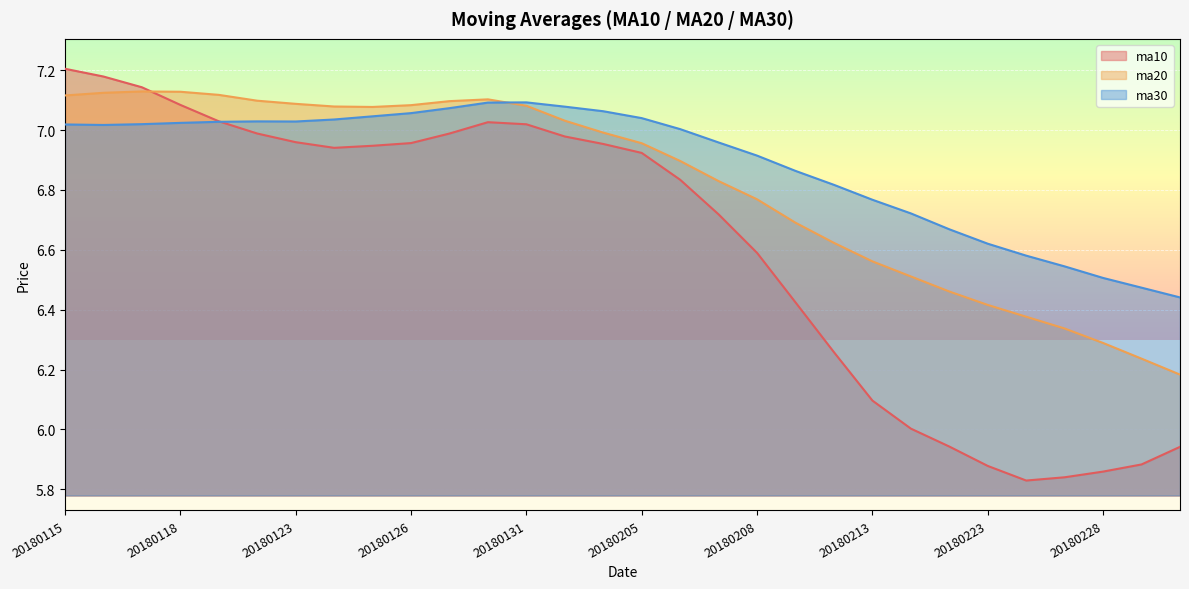

Reading left to right, transcribe all the data shown in this chart.

ma10: 7.2	7.2	7.1	7.1	7.0	7.0	7.0	6.9	6.9	7.0	7.0	7.0	7.0	7.0	7.0	6.9	6.8	6.7	6.6	6.4	6.3	6.1	6.0	5.9	5.9	5.8	5.8	5.9	5.9	5.9
ma20: 7.1	7.1	7.1	7.1	7.1	7.1	7.1	7.1	7.1	7.1	7.1	7.1	7.1	7.0	7.0	7.0	6.9	6.8	6.8	6.7	6.6	6.6	6.5	6.5	6.4	6.4	6.3	6.3	6.2	6.2
ma30: 7.0	7.0	7.0	7.0	7.0	7.0	7.0	7.0	7.0	7.1	7.1	7.1	7.1	7.1	7.1	7.0	7.0	7.0	6.9	6.9	6.8	6.8	6.7	6.7	6.6	6.6	6.5	6.5	6.5	6.4